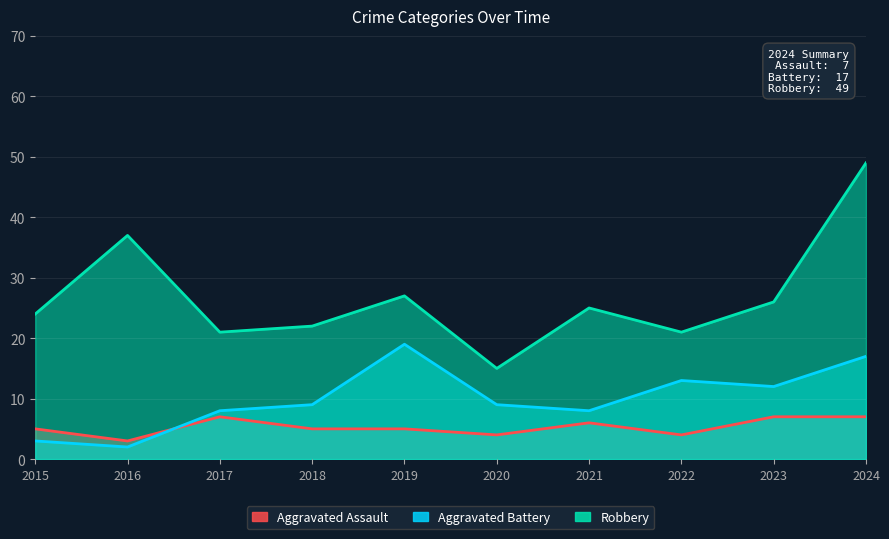

Which label corresponds to the smallest value in the chart?

2016